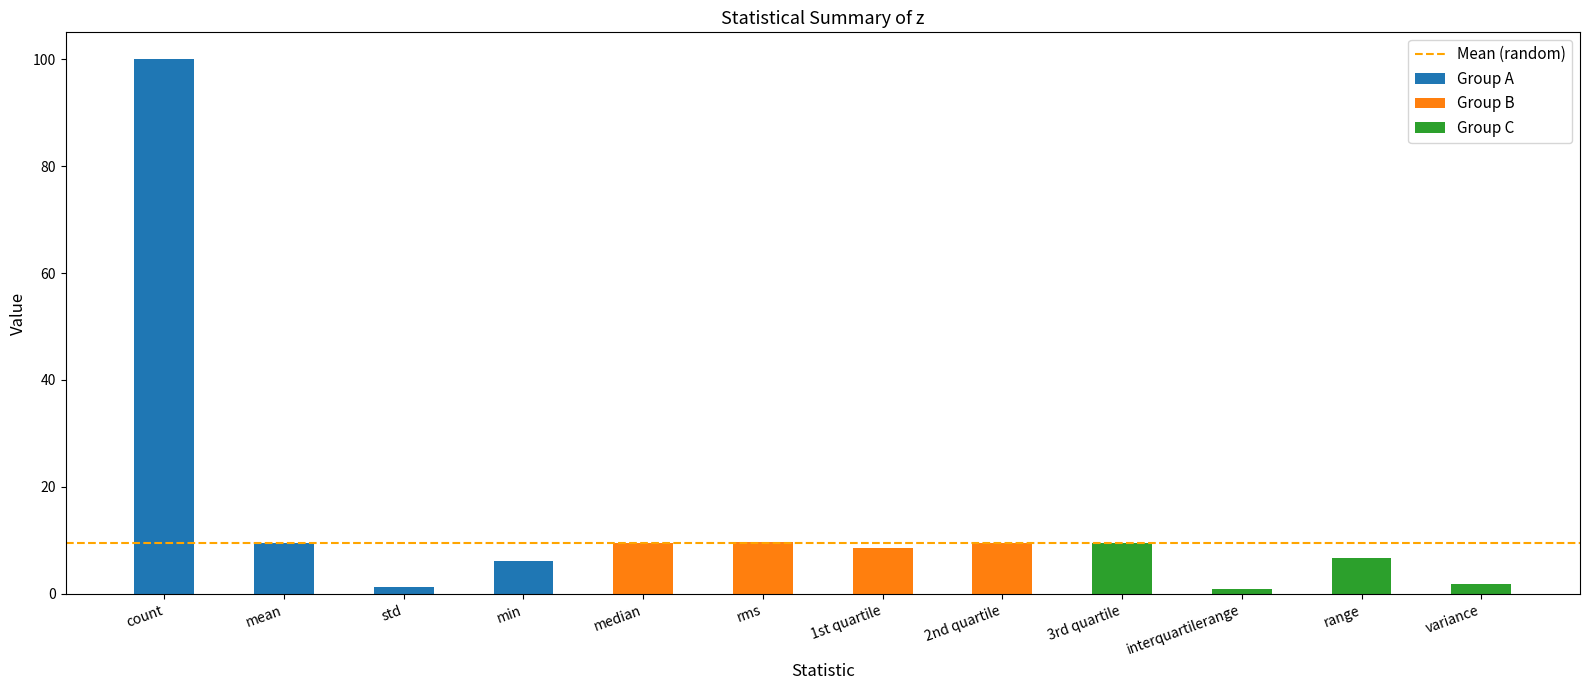

How many data points are less than 9?

6